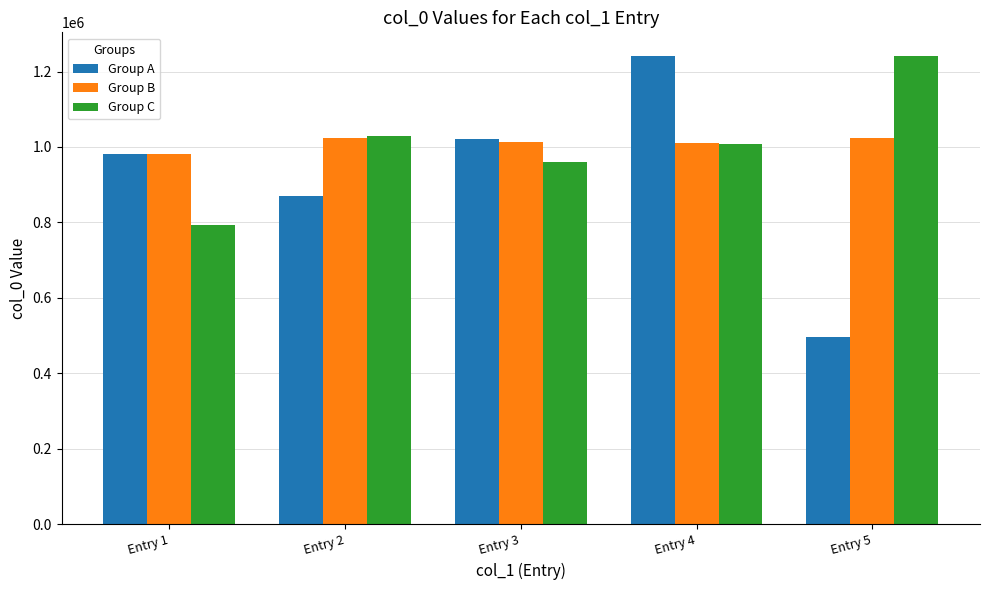

What is the difference between the maximum and minimum values in the Group B series?

42924